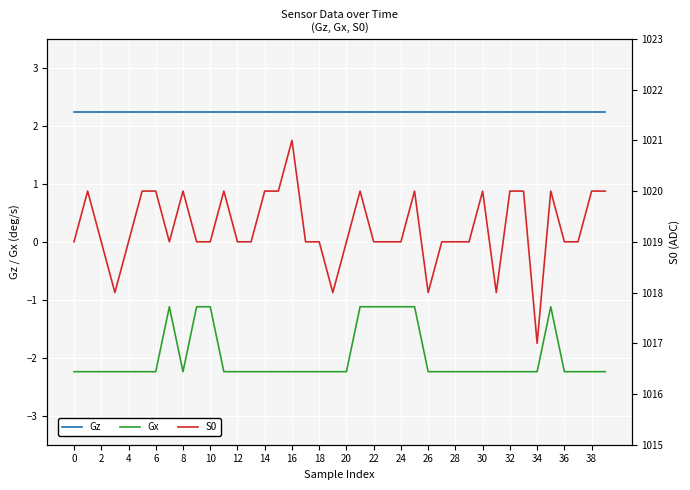

What is the difference between the highest and lowest values at 30?

1022.2